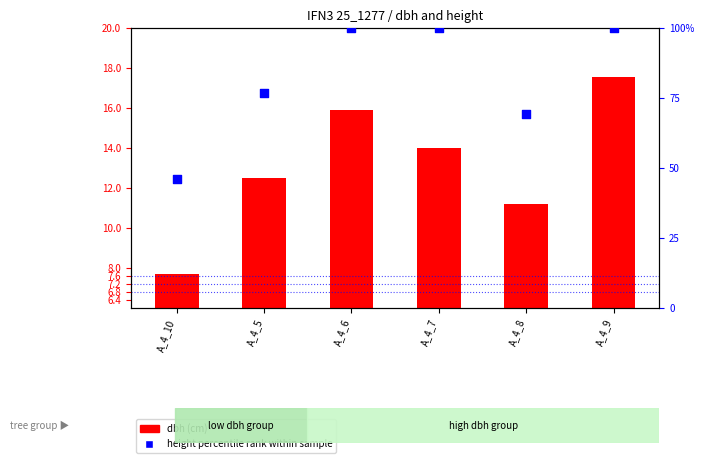

Which series has the widest spread of Y values?

height percentile rank within sample